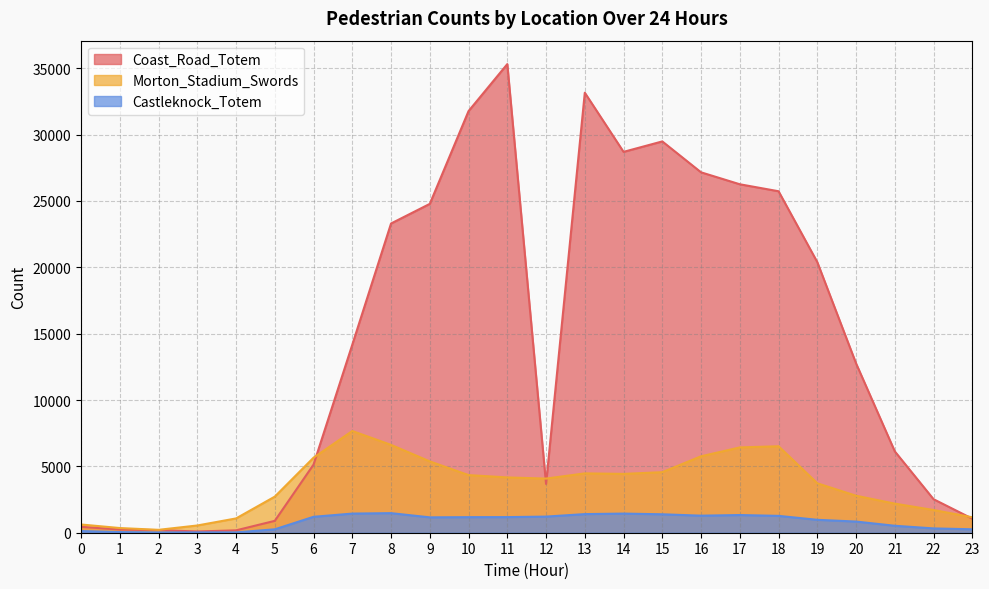

True or false: Castleknock_Totem and Coast_Road_Totem intersect in this chart.

False